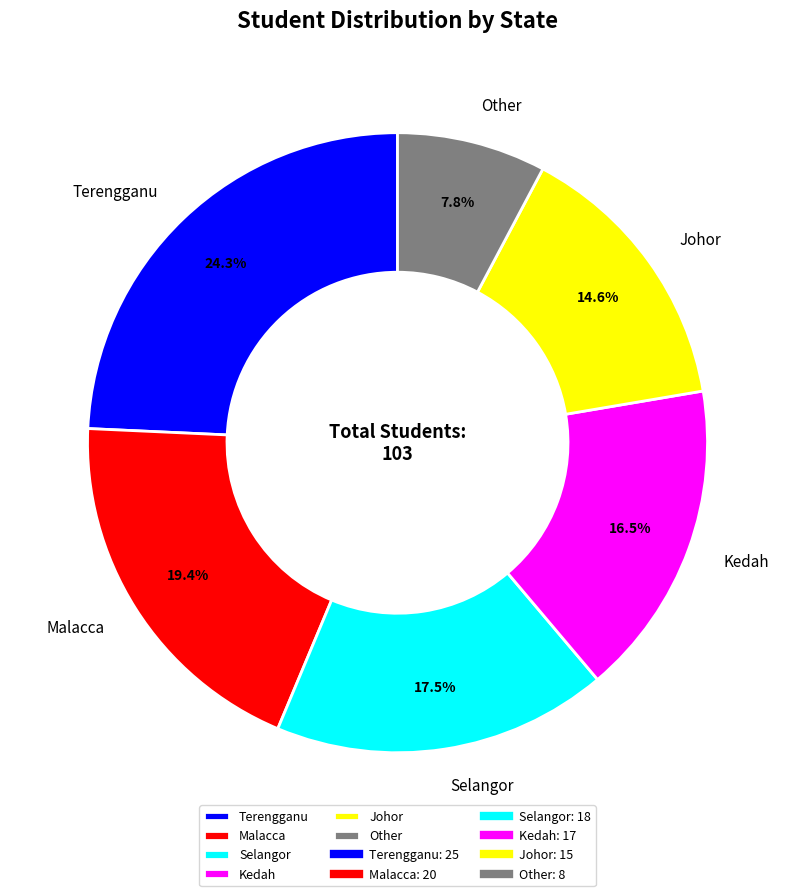

Combined, do Kedah and Other account for over 50%?

No